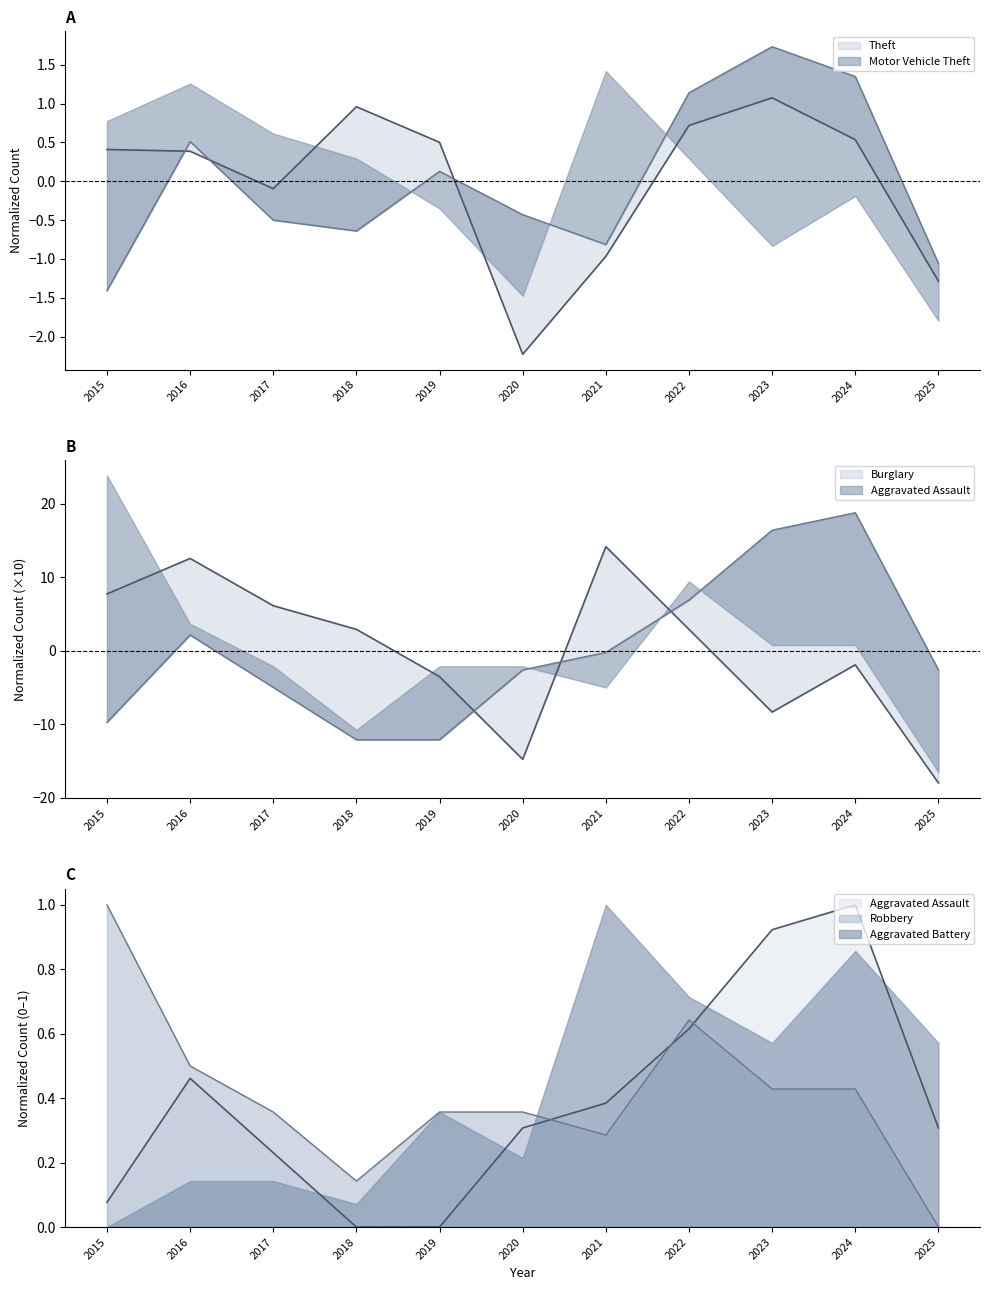

What is the total value across all series at 2023?

11.3